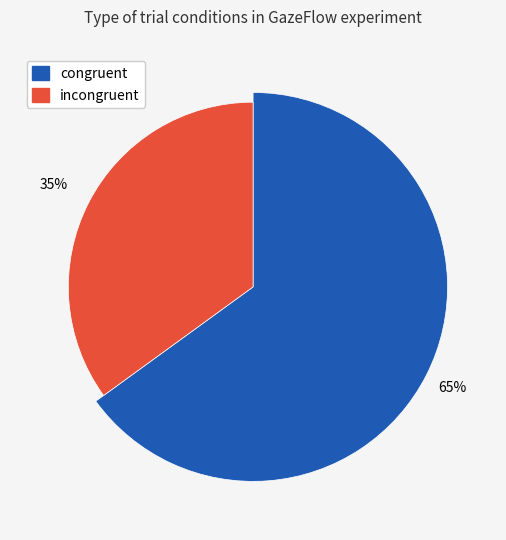

What percentage is the congruent slice, to the nearest percent?

65%